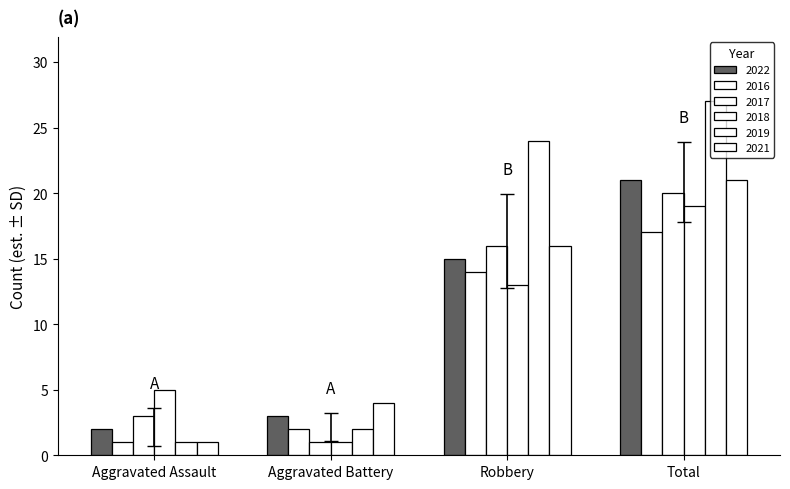

At how many categories does at least one series exceed 6?

2